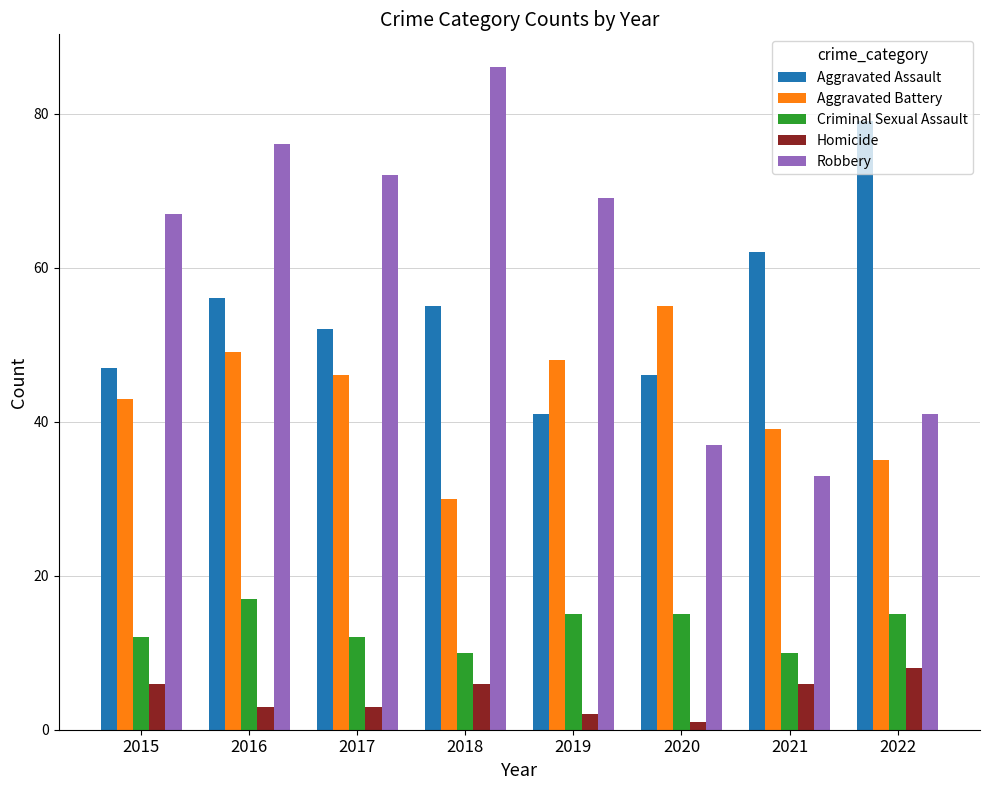

Which series has the largest total across all categories?

Robbery